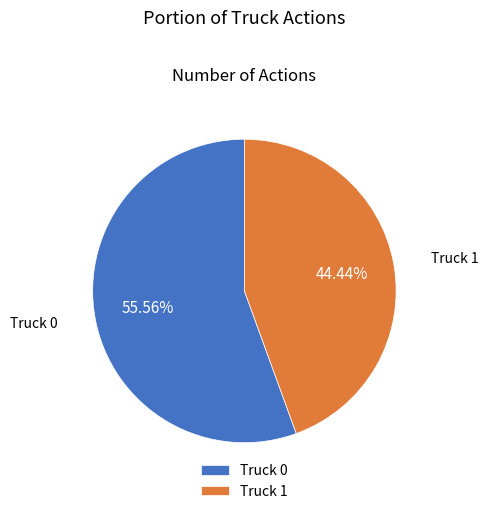

To the nearest percent, what is the difference between the Truck 0 and Truck 1 slice percentages?

11%